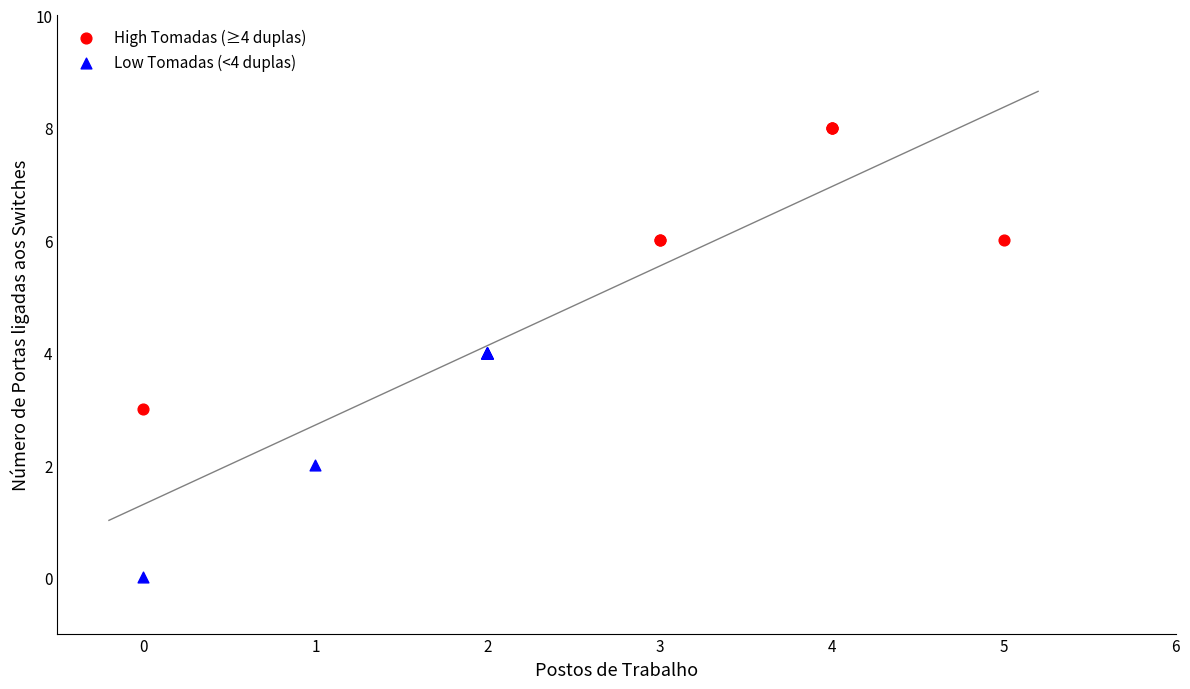

Which series has the widest spread of Y values?

High Tomadas (≥4 duplas)